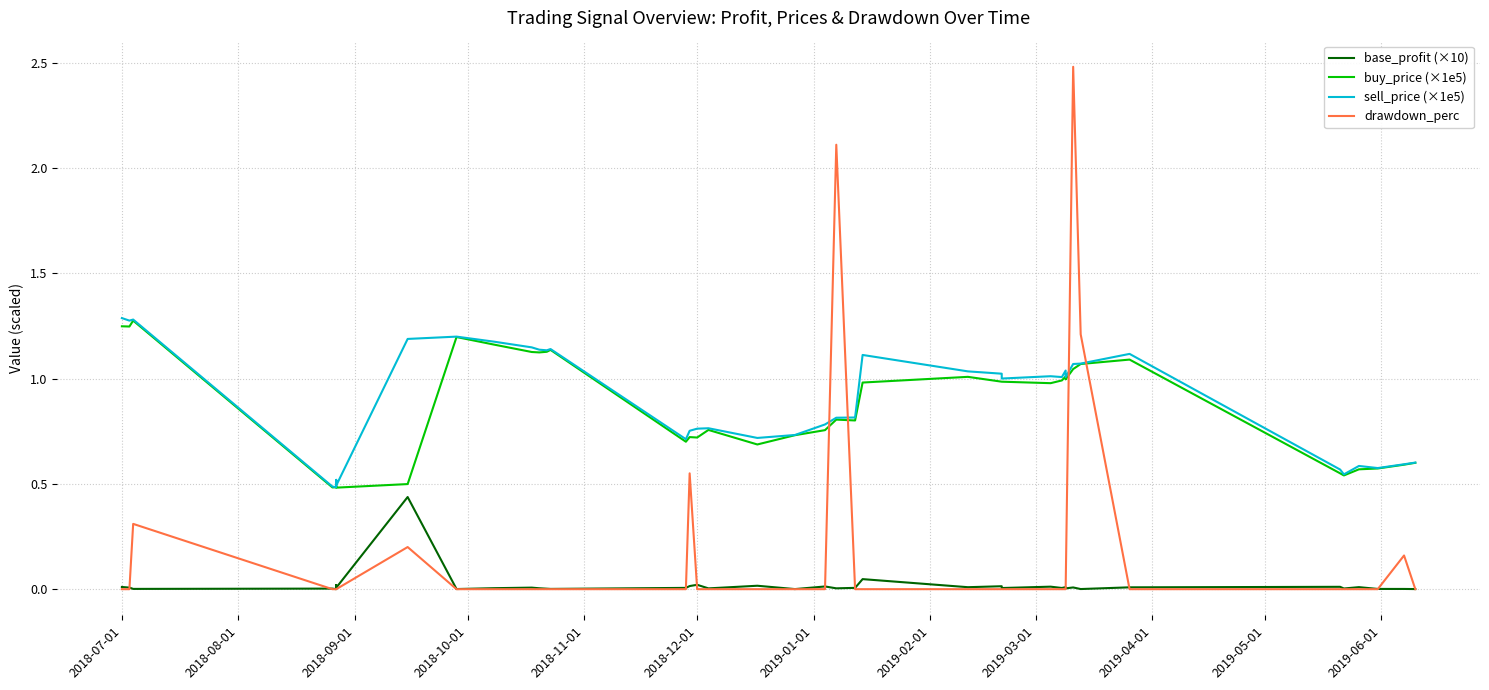

How many lines are shown in the chart?

4